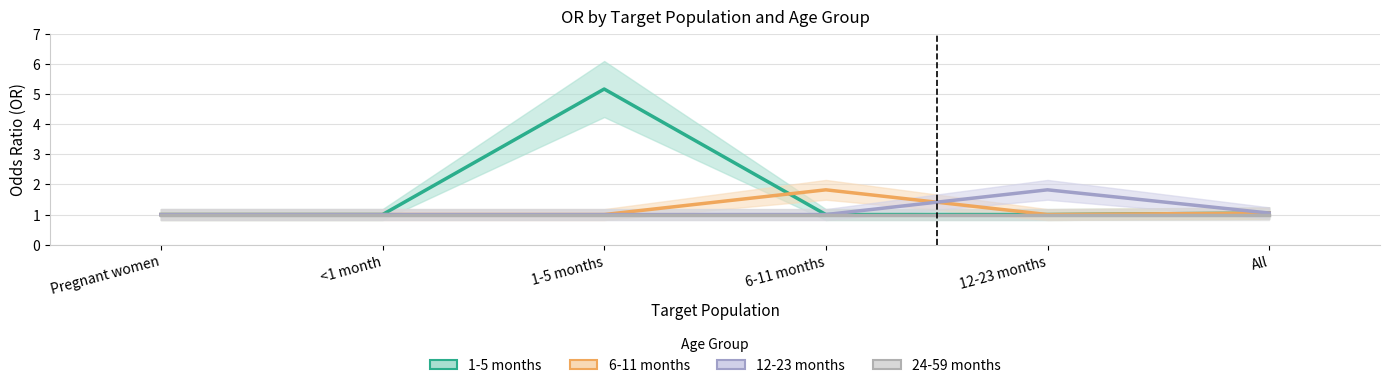

True or false: 6-11 months and 24-59 months cross at least once.

False